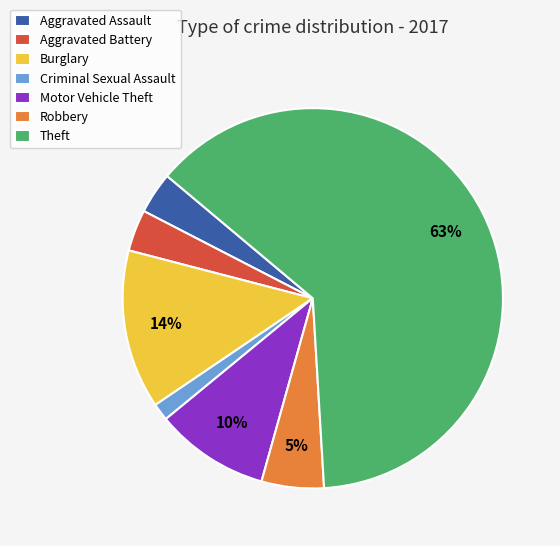

Does any single category account for the majority?

Yes